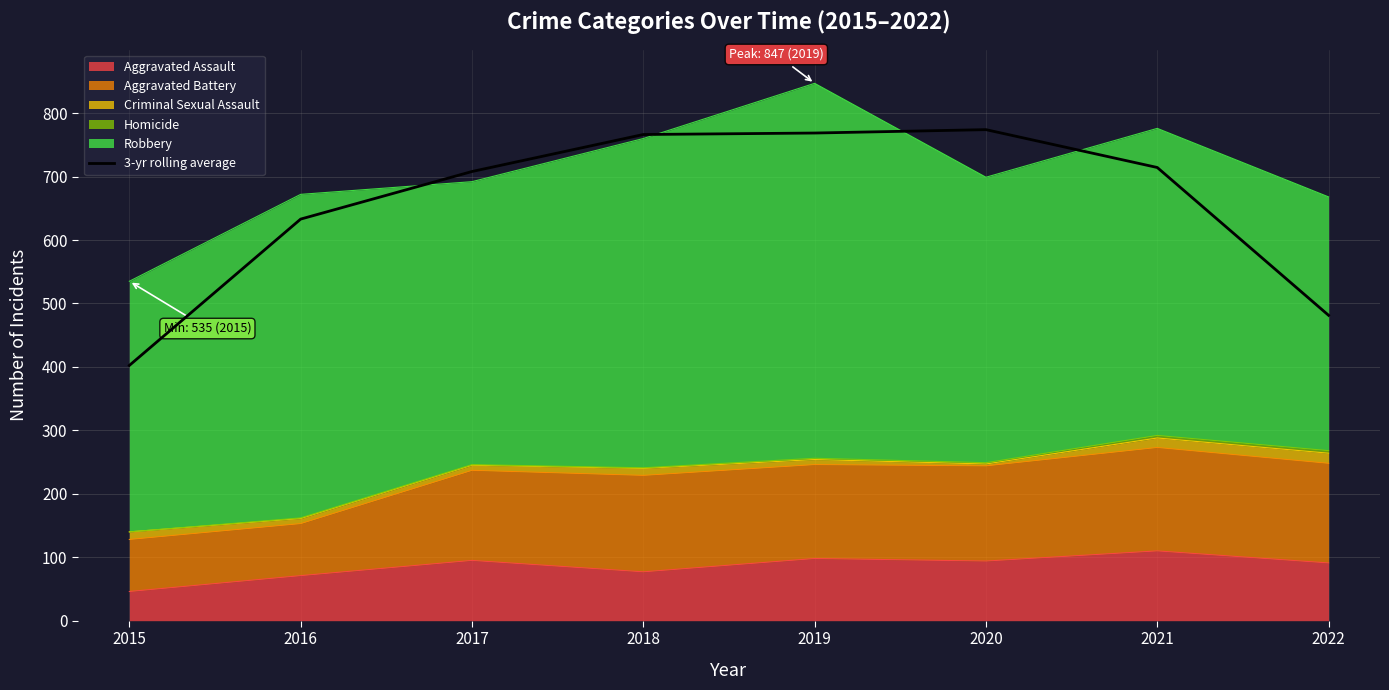

Which category has the highest value across all series?

2020